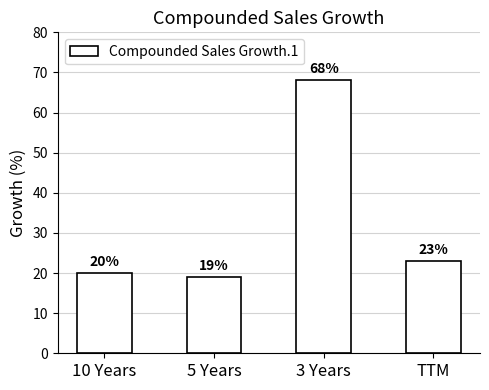

Which label corresponds to the largest value in the chart?

3 Years